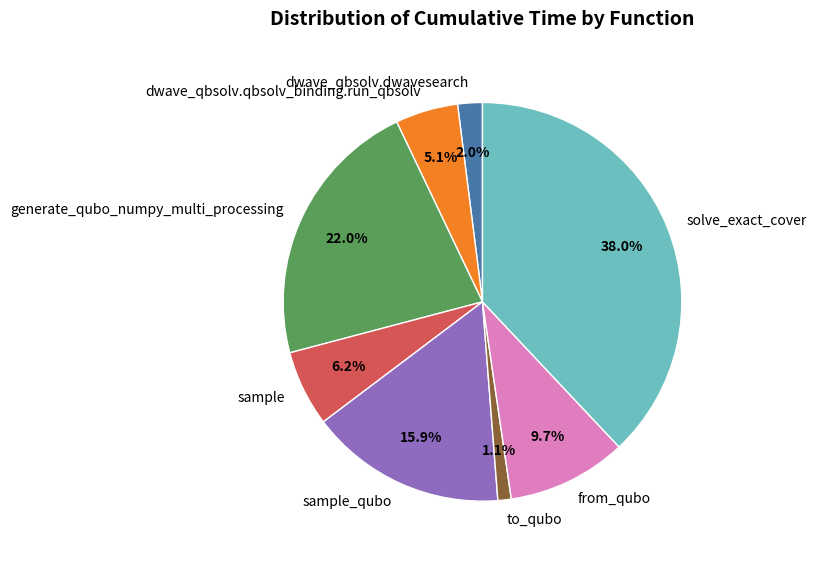

What percentage do generate_qubo_numpy_multi_processing and dwave_qbsolv.dwavesearch together represent?

24.0%